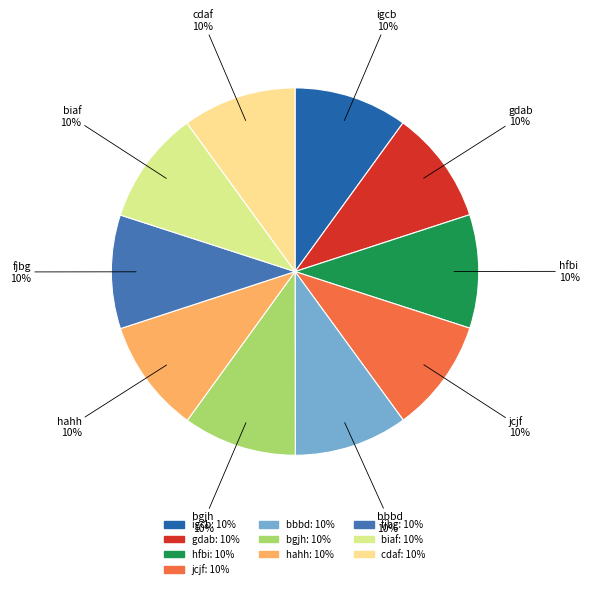

Is the sum of igcb and bbbd greater than half?

No